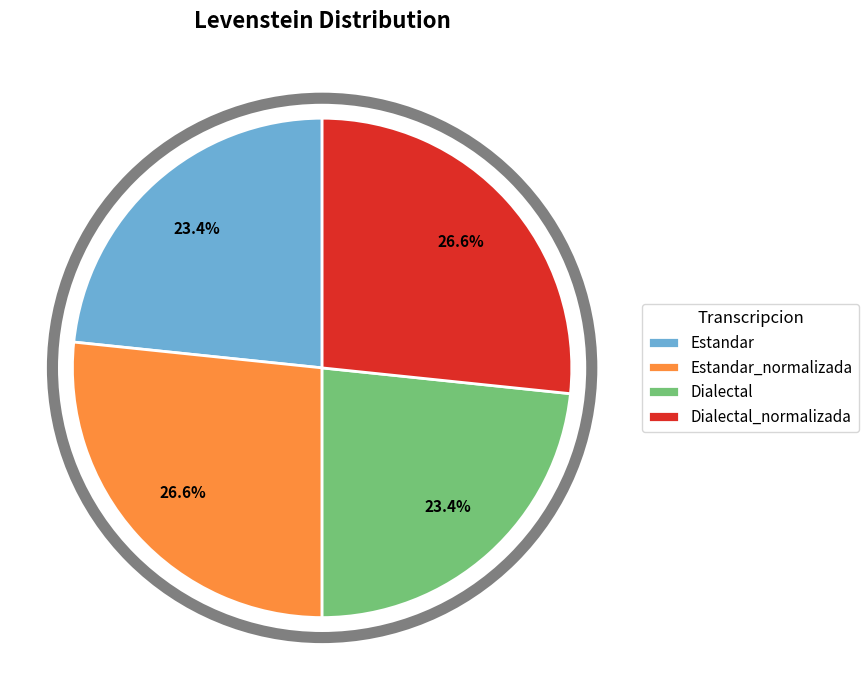

Combined, what portion of the pie is Estandar and Estandar_normalizada?

50.0%